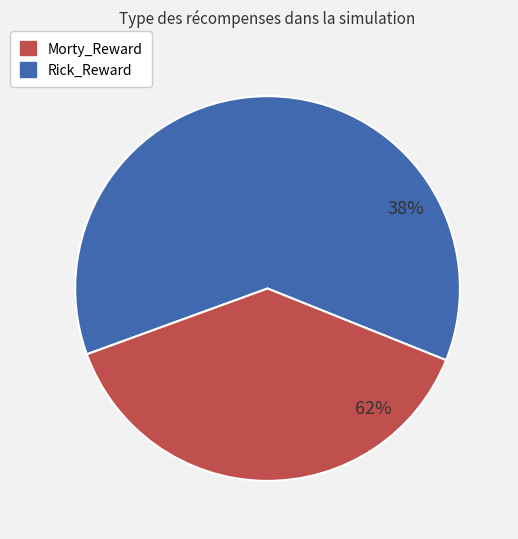

To the nearest percent, what portion does Rick_Reward represent?

62%